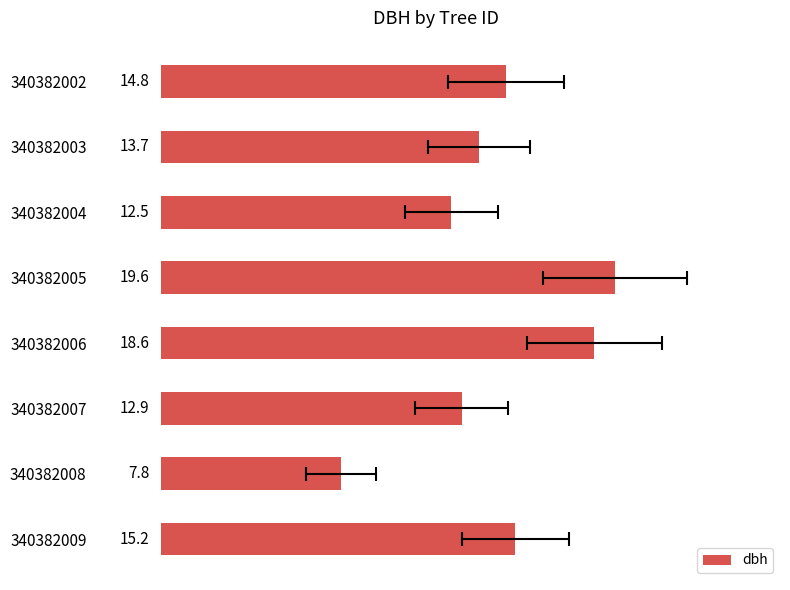

Which has a higher value, 340382009 or 340382004?

340382009